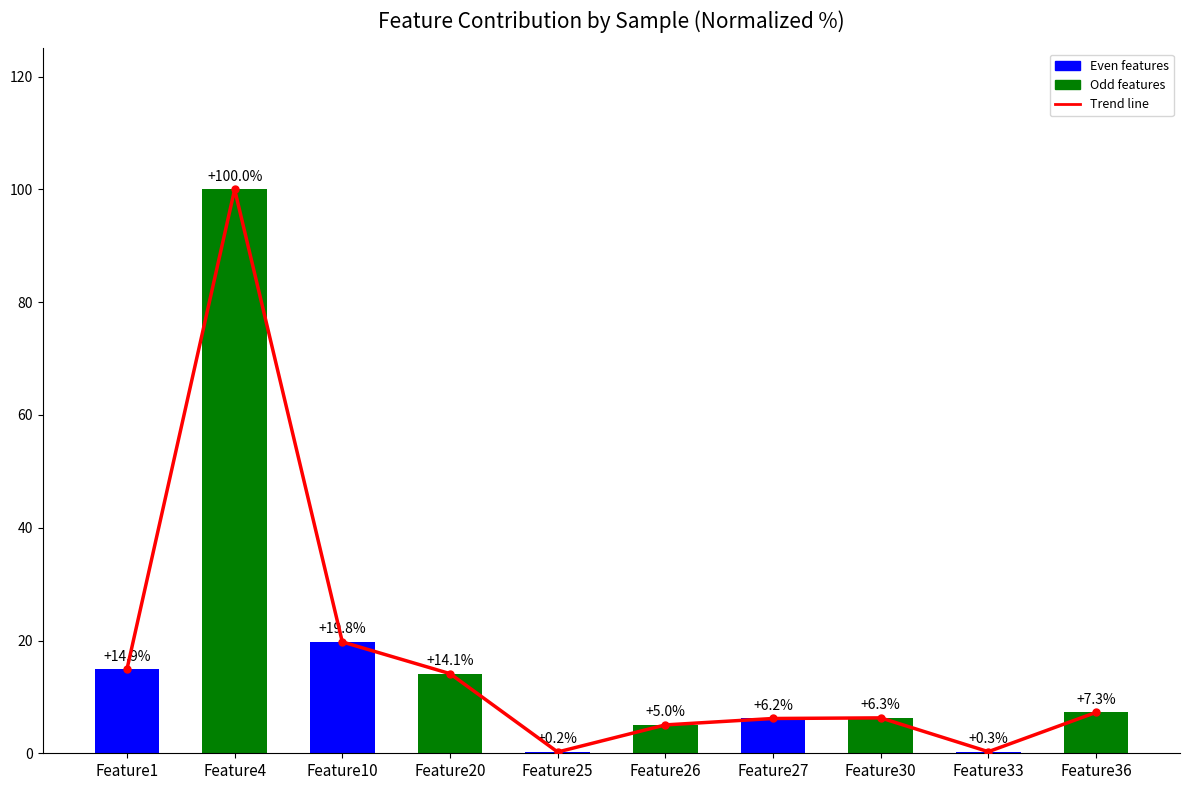

Where does the Bar values series first go above 7?

Feature1